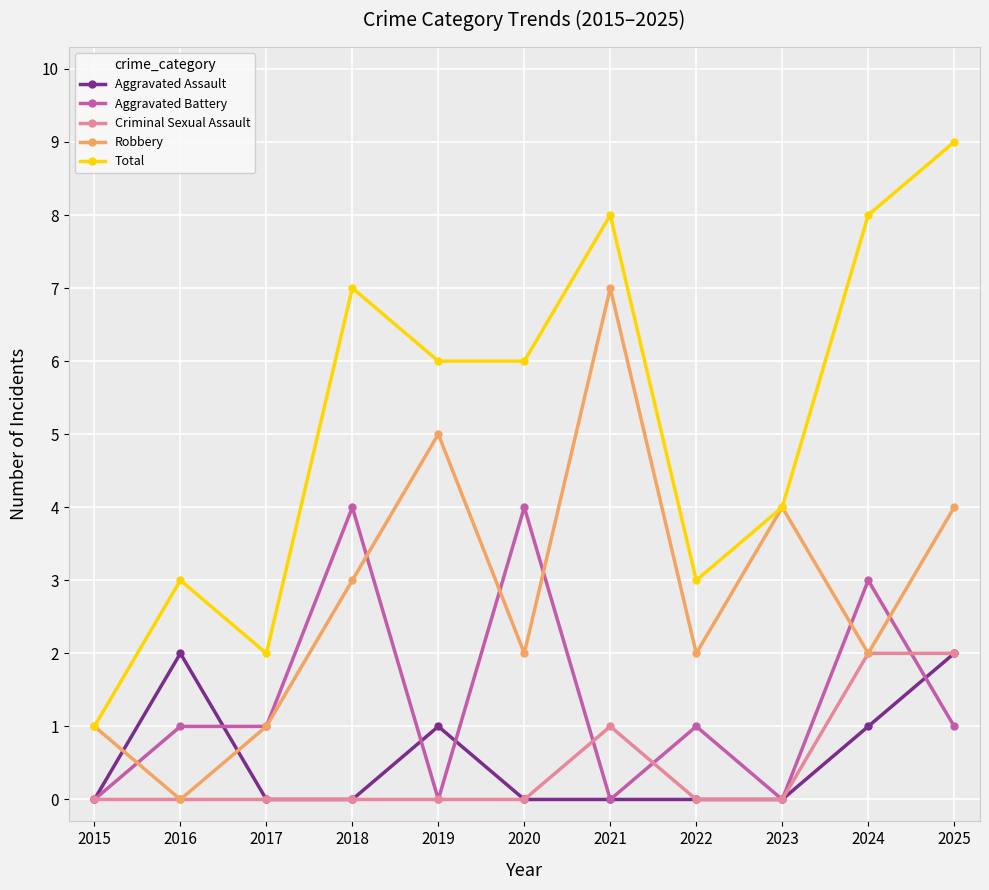

What is the maximum value for Criminal Sexual Assault?

2